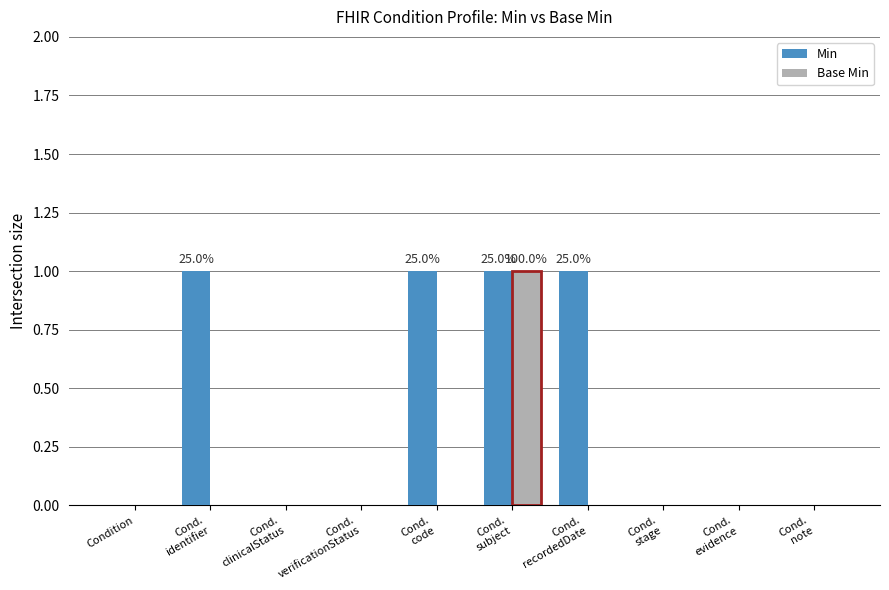

Count the number of categories in the chart.

10